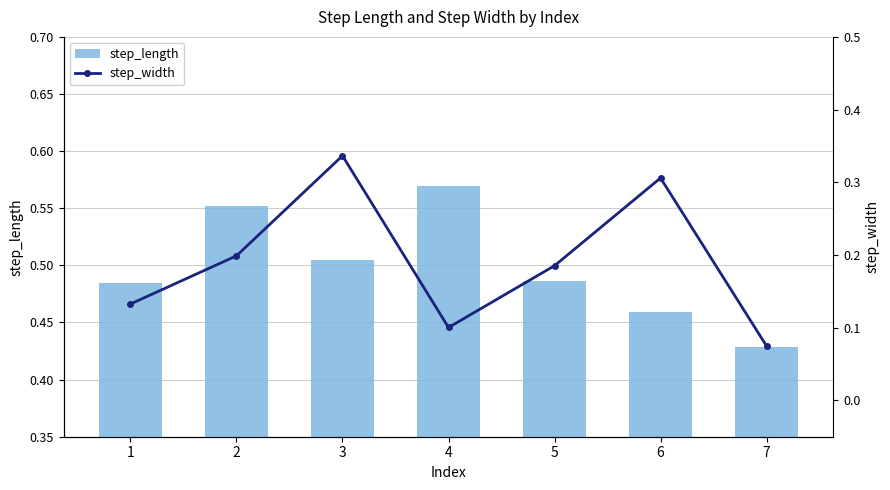

What is the value of the step_width bar at the 6th from the left?

0.3